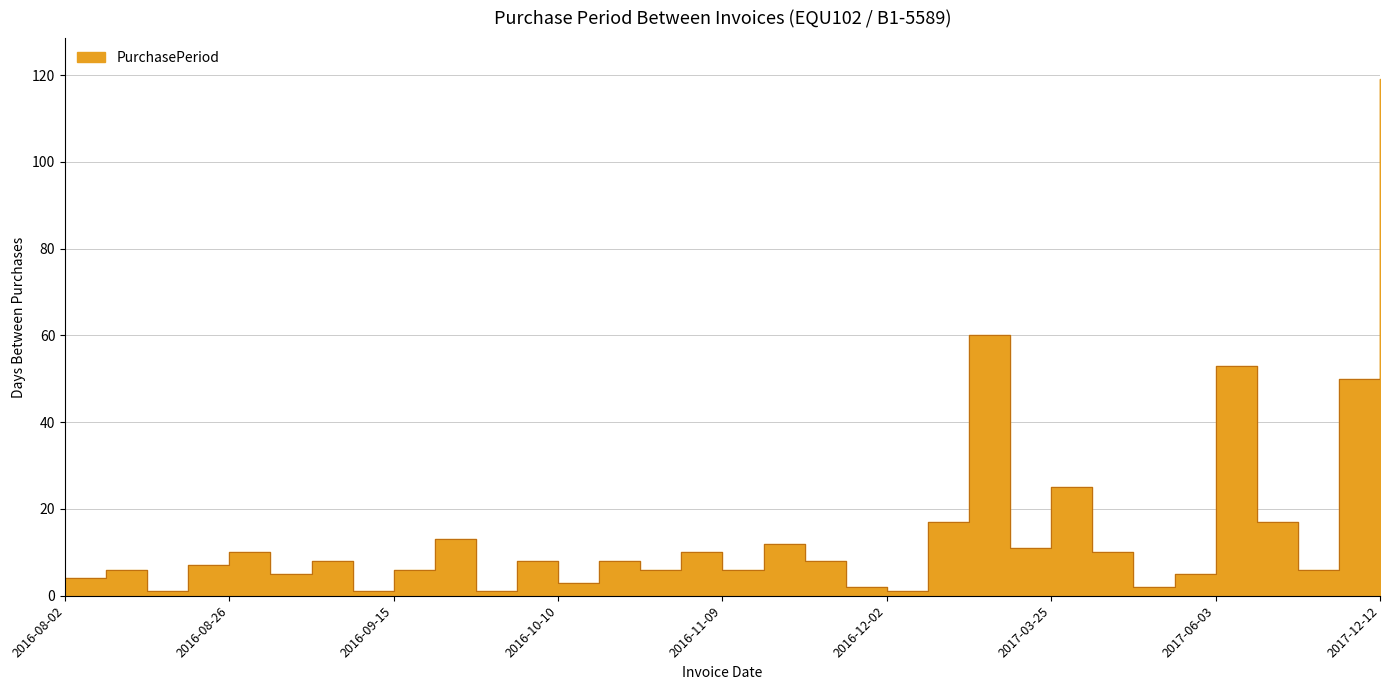

What is the maximum value shown in the chart?

119